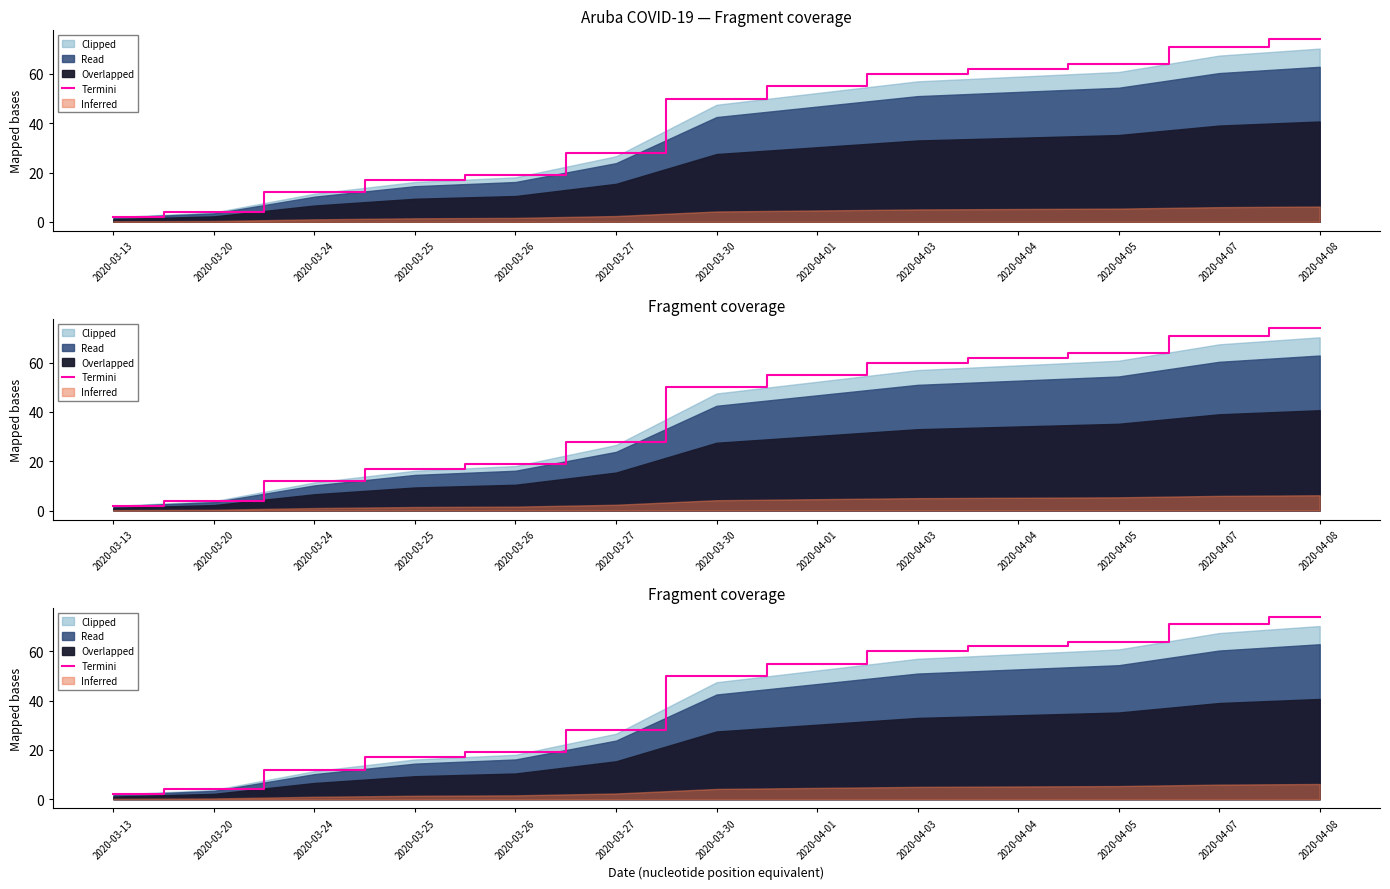

List the labels in order of value, smallest first.

2020-03-13, 2020-03-20, 2020-03-24, 2020-03-25, 2020-03-26, 2020-03-27, 2020-03-30, 2020-04-01, 2020-04-03, 2020-04-04, 2020-04-05, 2020-04-07, 2020-04-08